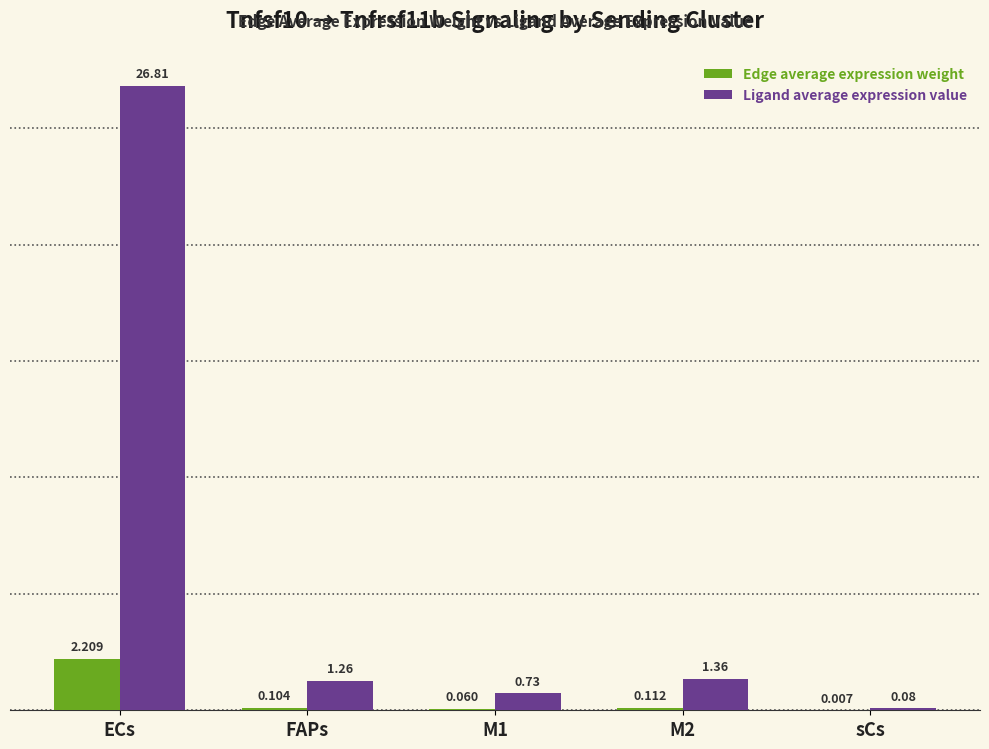

Which category has the highest value across all series?

ECs